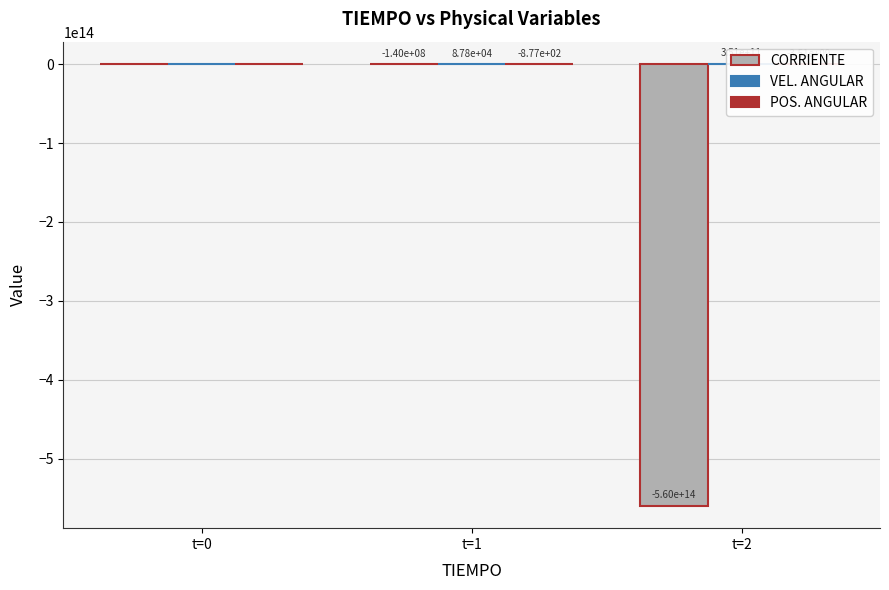

Does the chart contain any negative values?

Yes